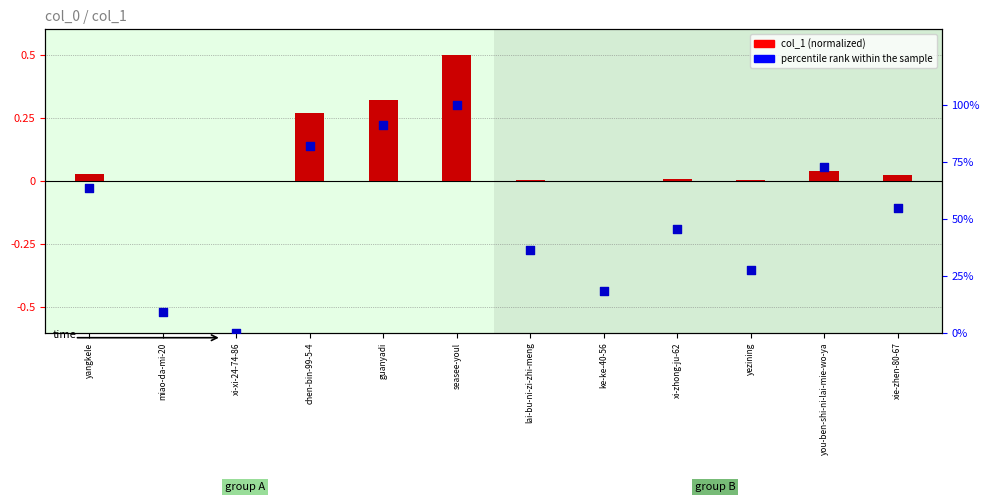

Which series contains the highest Y value?

percentile rank within the sample